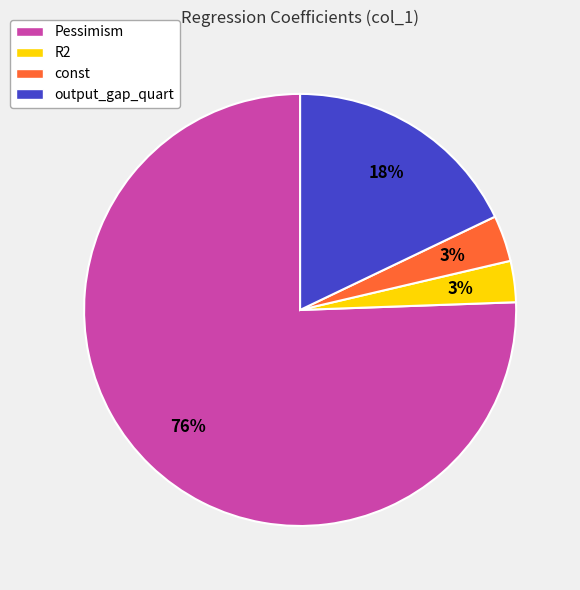

How many segments does this pie chart have?

4